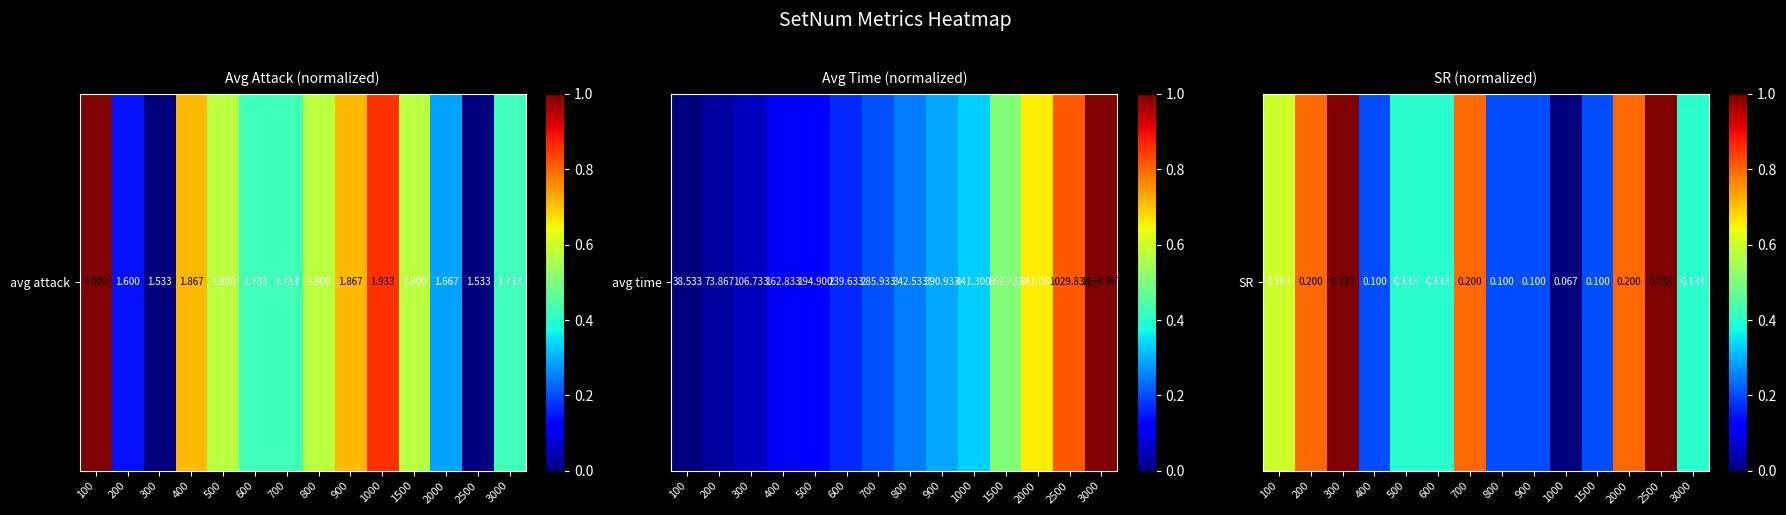

Which category has the highest value across all series?

300